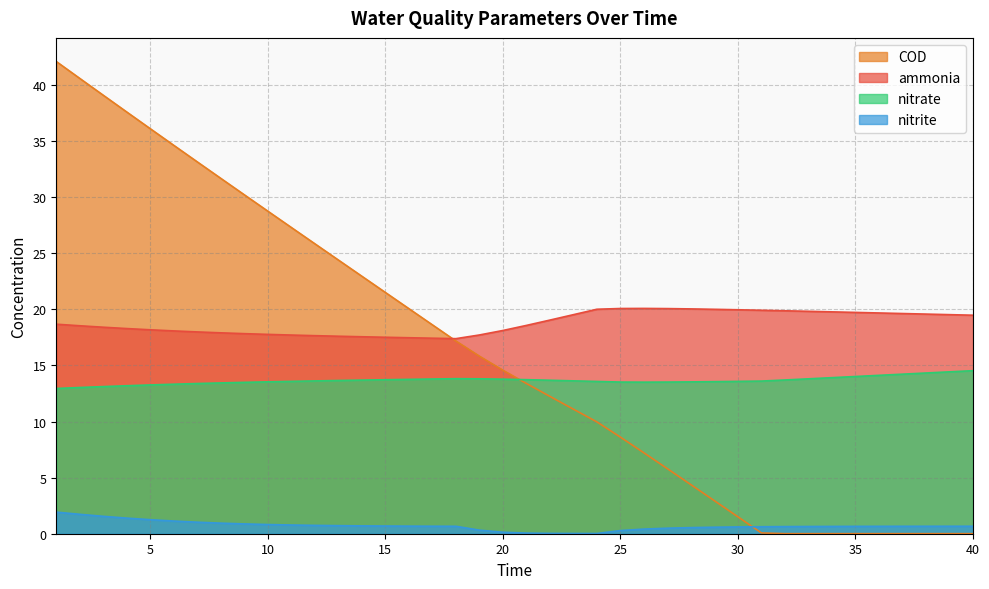

Where does the nitrate series first go above 13?

2